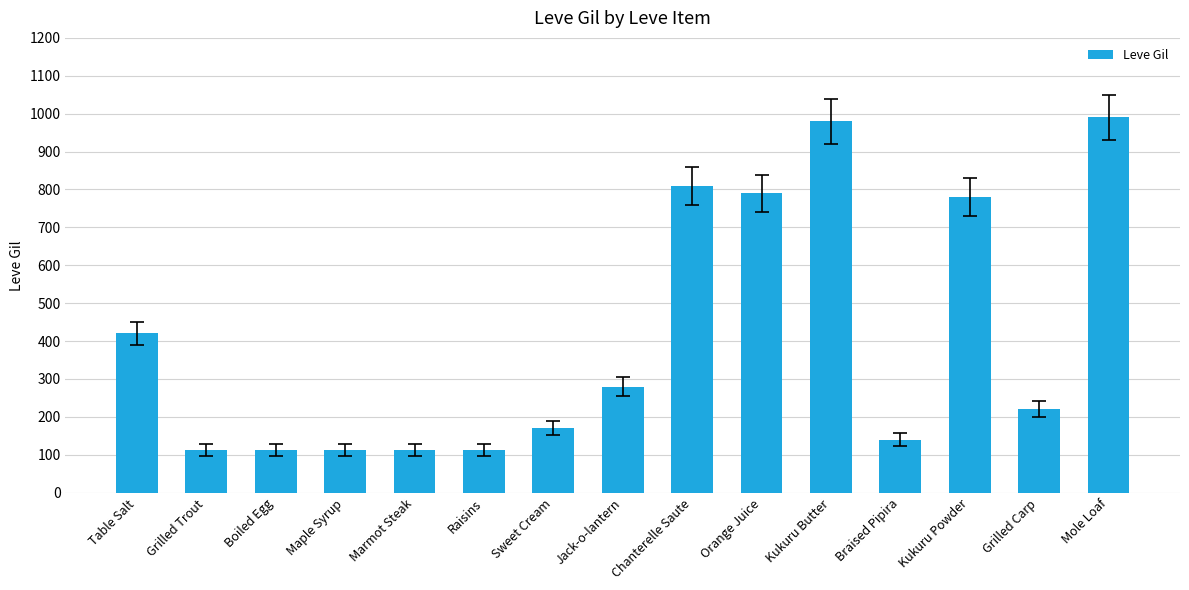

Is it true that the value at Chanterelle Saute is 1306?

False